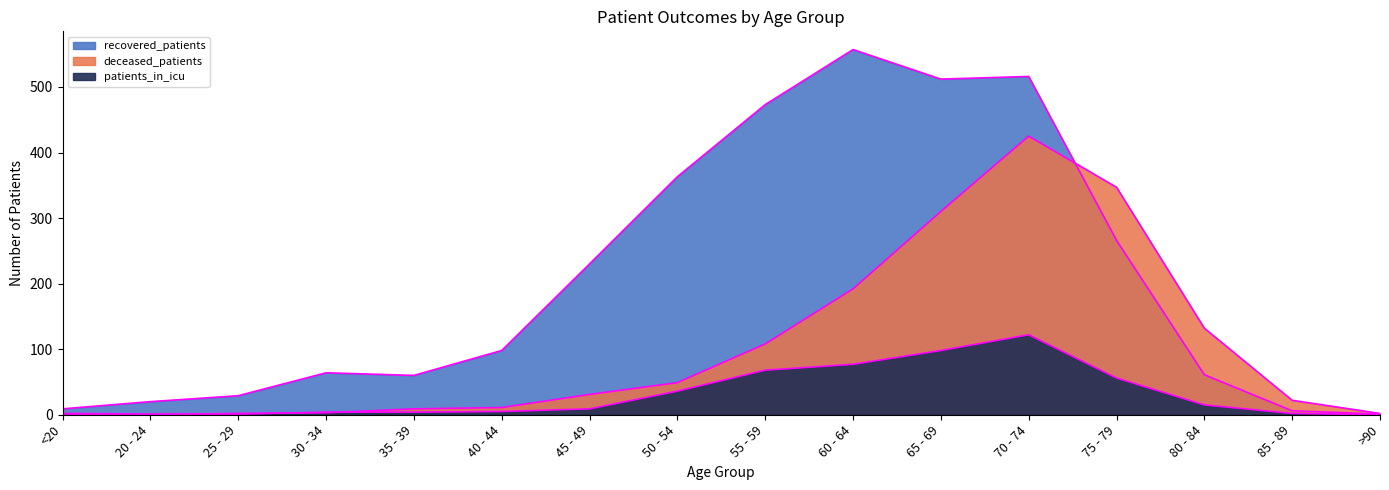

List the labels in order of patients_in_icu value, largest first.

70 - 74, 65 - 69, 60 - 64, 55 - 59, 75 - 79, 50 - 54, 80 - 84, 45 - 49, 40 - 44, 30 - 34, 35 - 39, <20, 85 - 89, 20 - 24, 25 - 29, >90